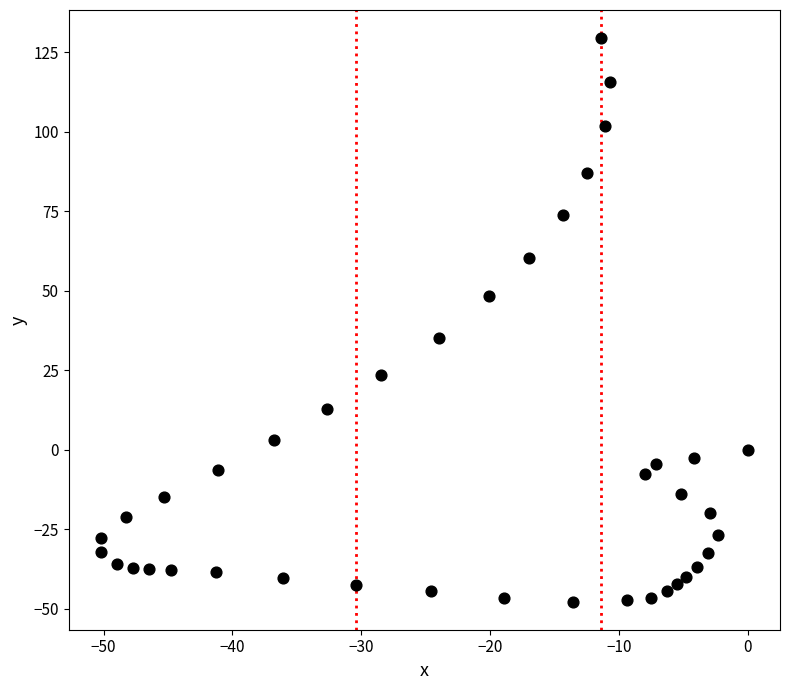

What is the range of Y values (max minus min)?

177.3